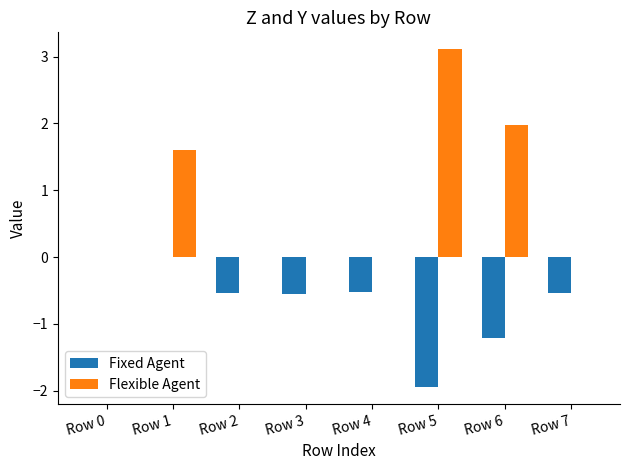

Read the Flexible Agent value at Row 5.

3.1